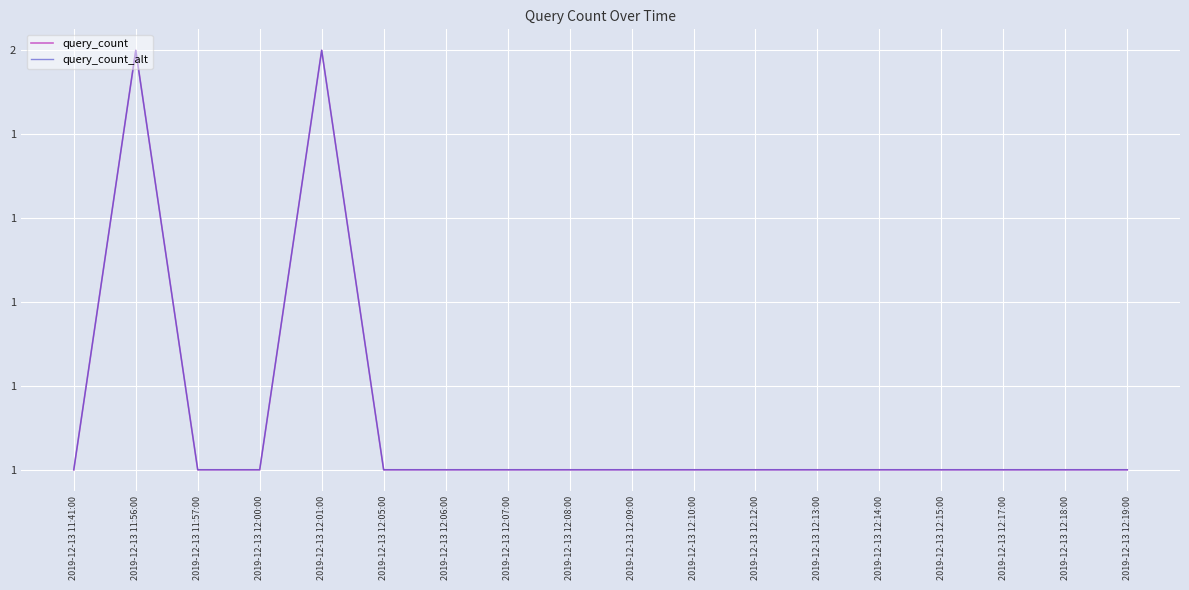

Is this an area chart (filled region under the line)?

No